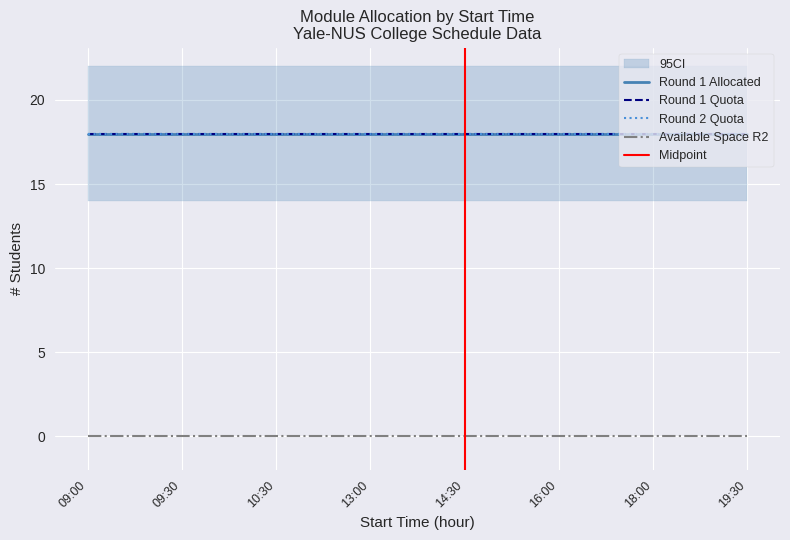

How many data points does each series have?

20